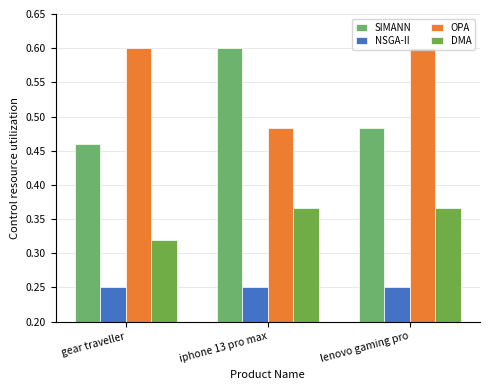

What is the label of the 1st bar from the right?

lenovo gaming pro